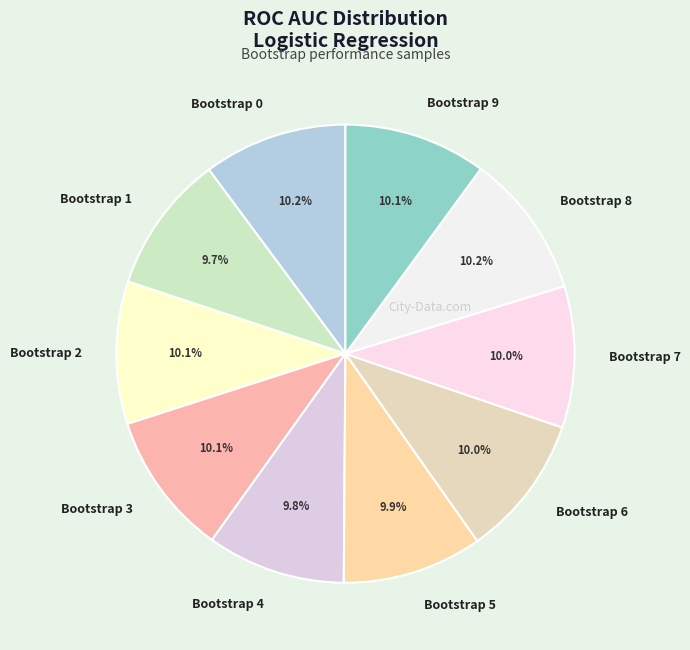

Is the sum of Bootstrap 1 and Bootstrap 9 greater than half?

No